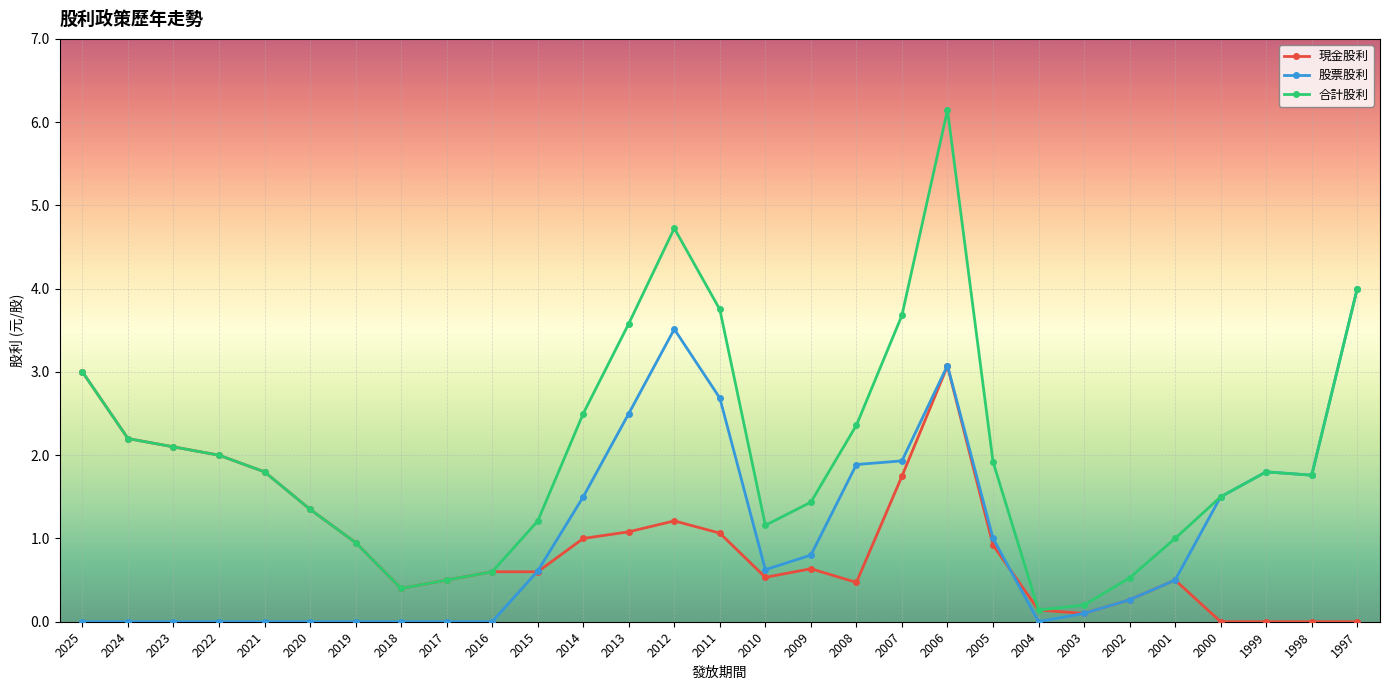

Does the chart display data point markers on the line(s)?

Yes